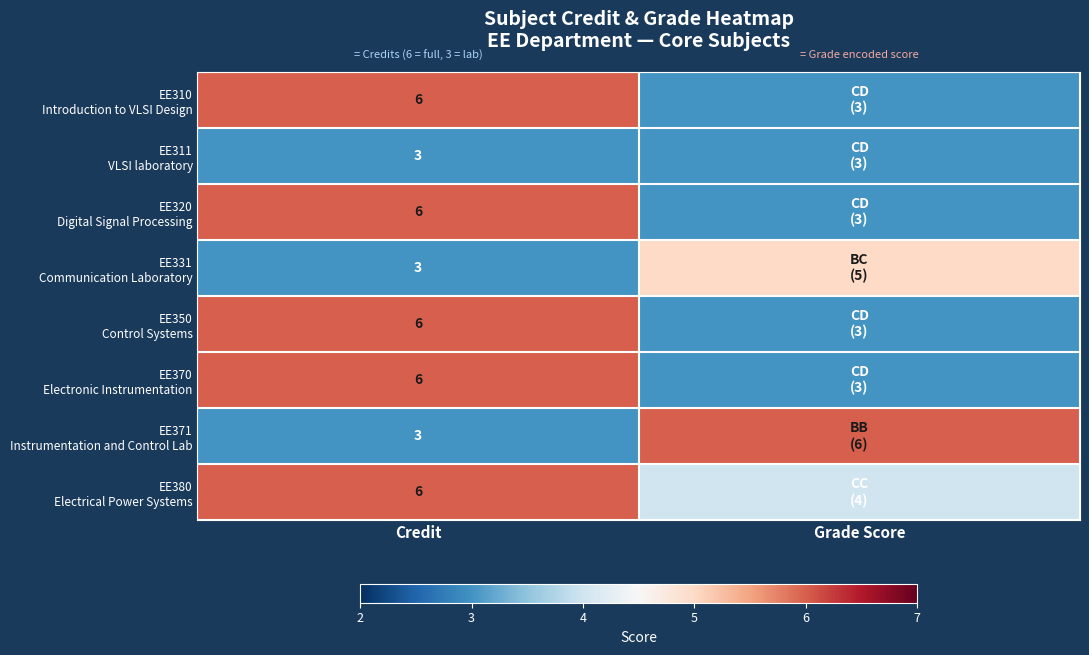

What is the spread (max minus min) of values at Credit?

3